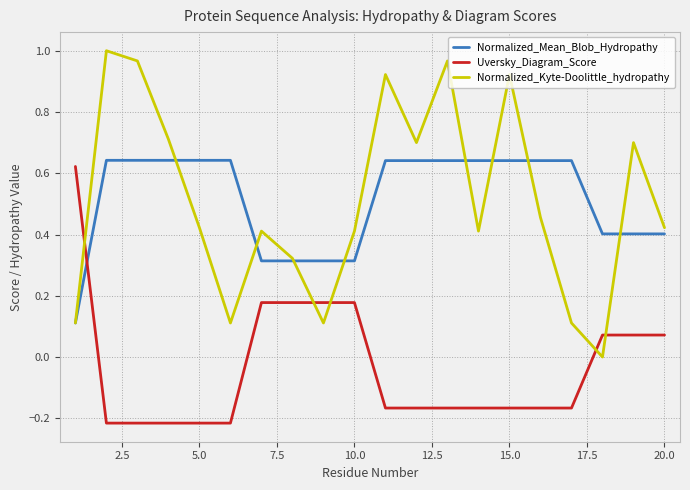

How many negative values does the Uversky_Diagram_Score series have?

12